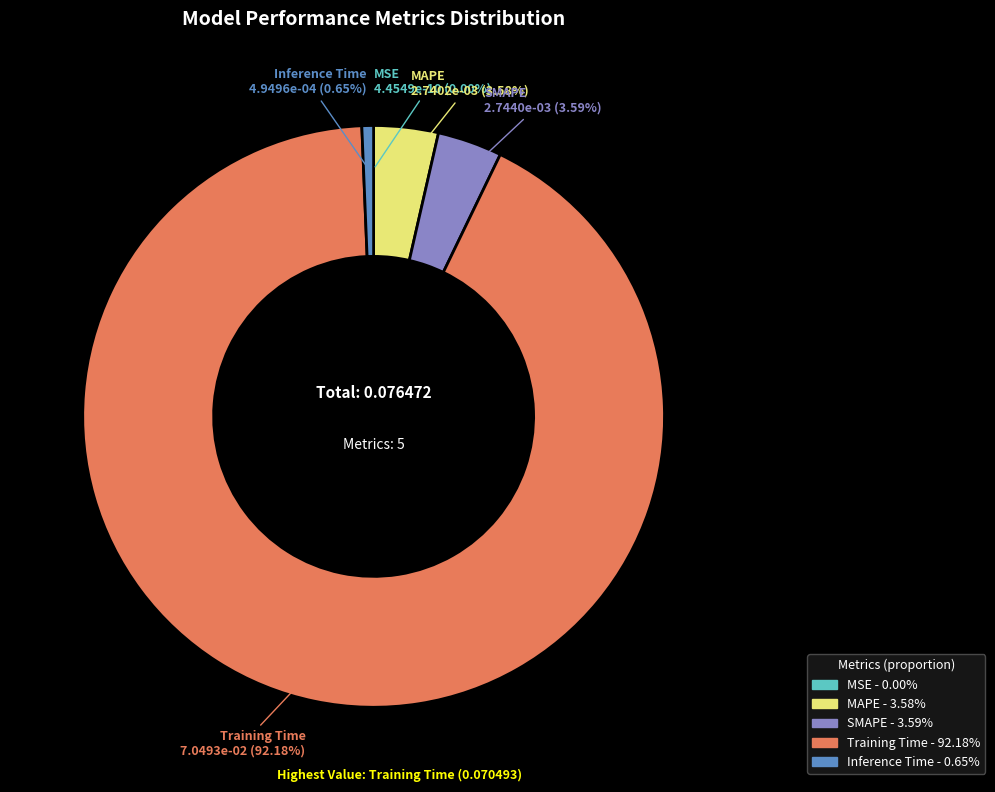

Is MAPE the majority of the pie?

No